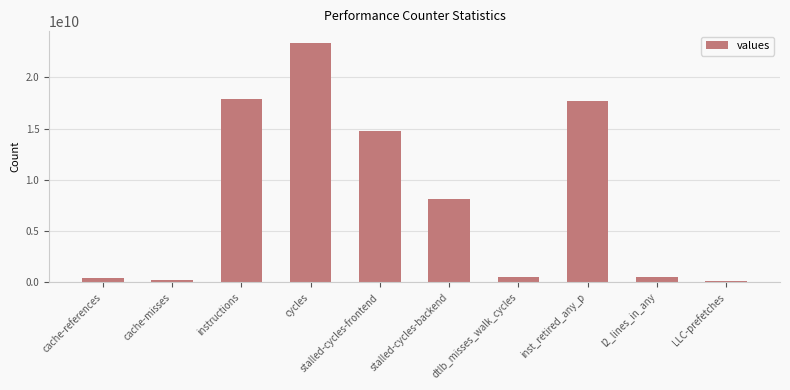

What is the minimum value shown in the chart?

130104568